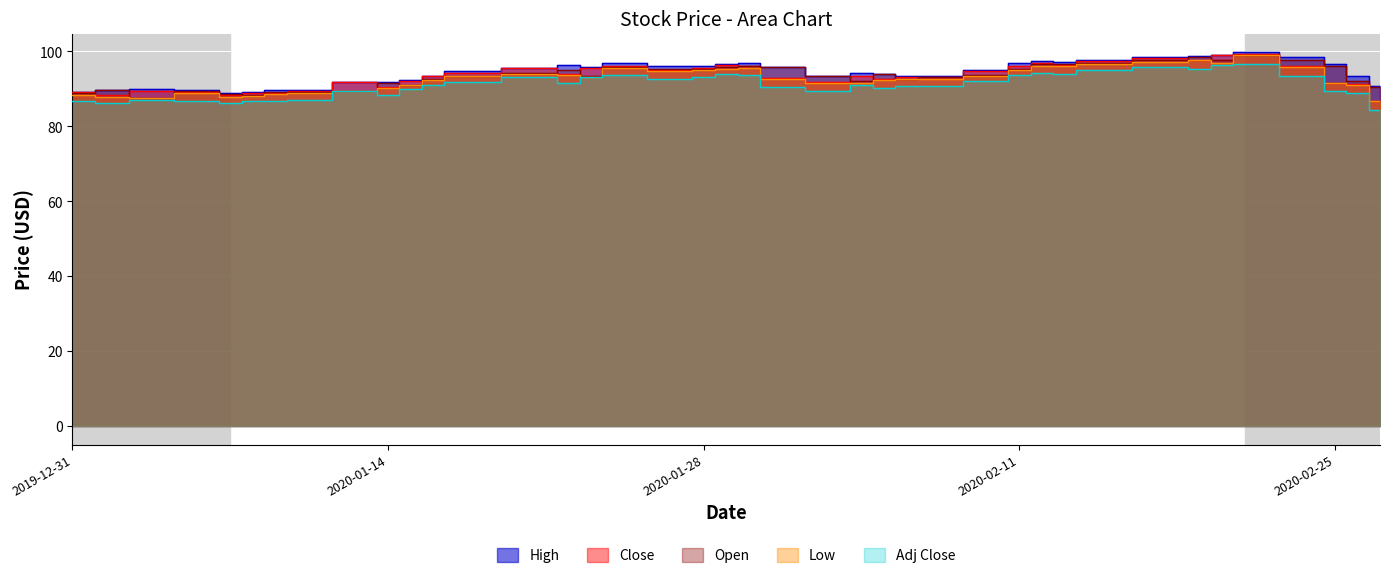

True or false: Adj Close has a value of 123.2 at 2020-01-30.

False